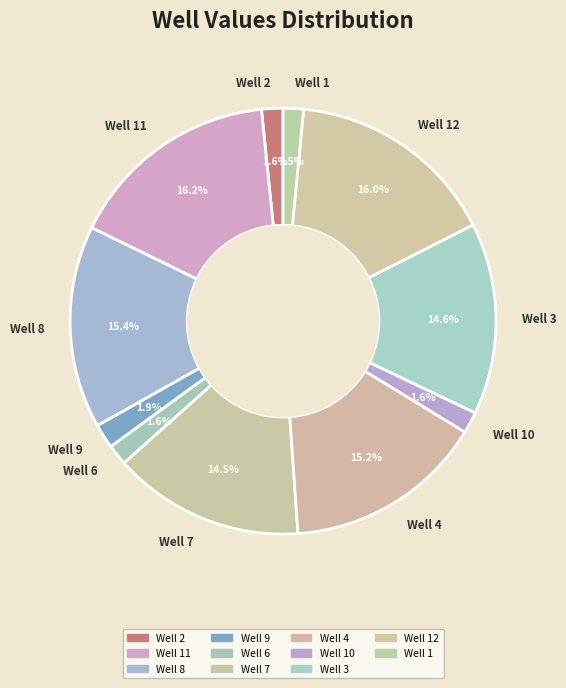

Which has a higher value, Well 4 or Well 11?

Well 11